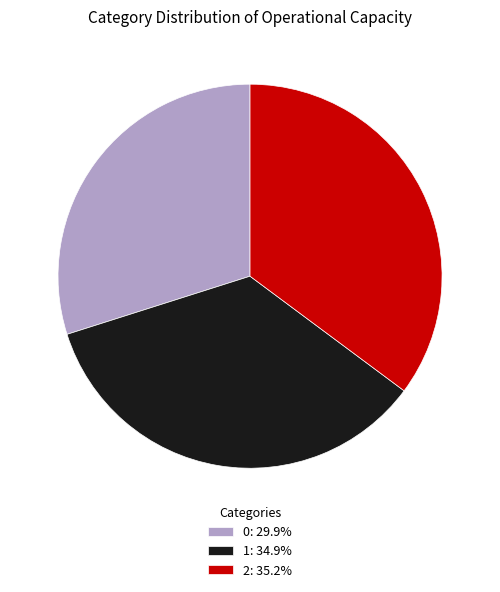

Count the number of slices in the pie.

3